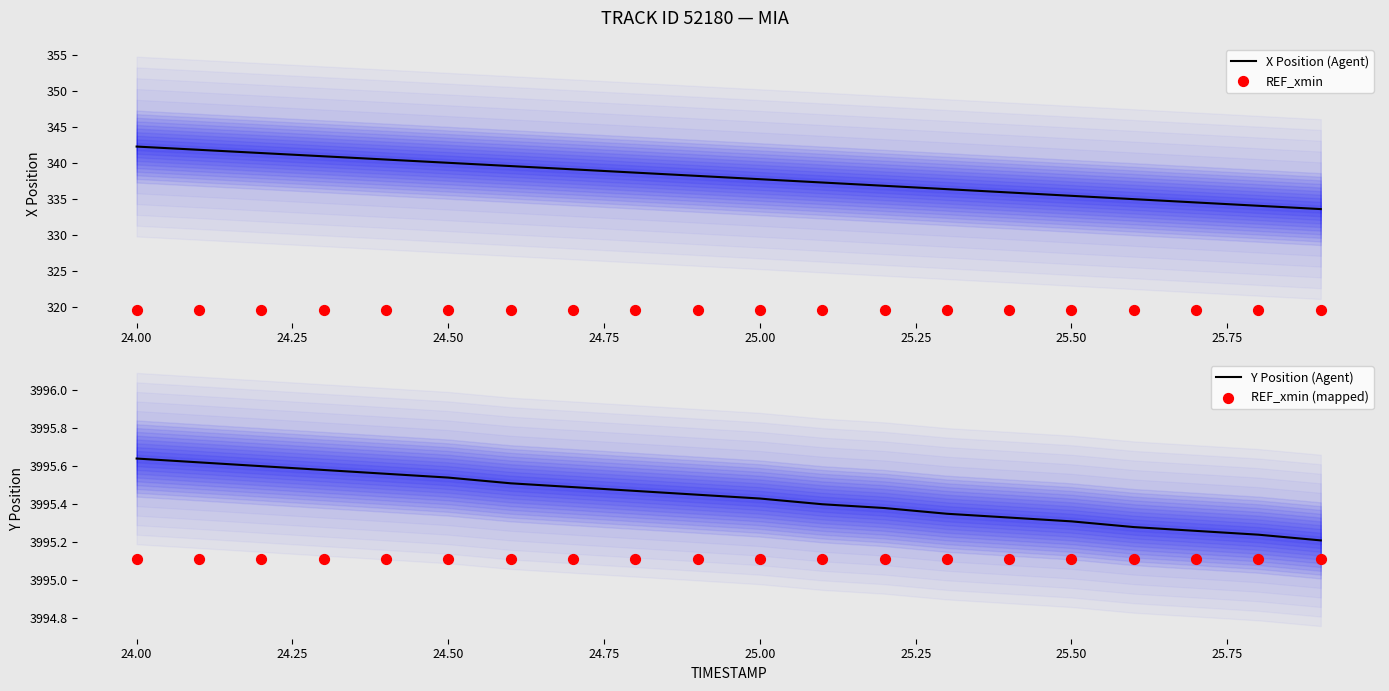

Which series contains the highest Y value?

Y Position (Agent)